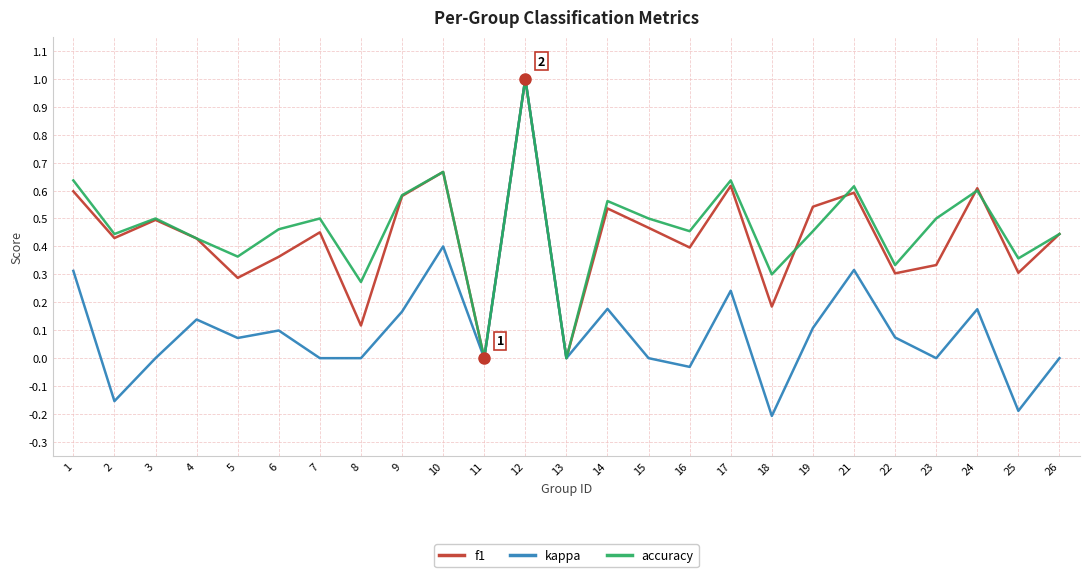

Which series has the largest total across all categories?

accuracy